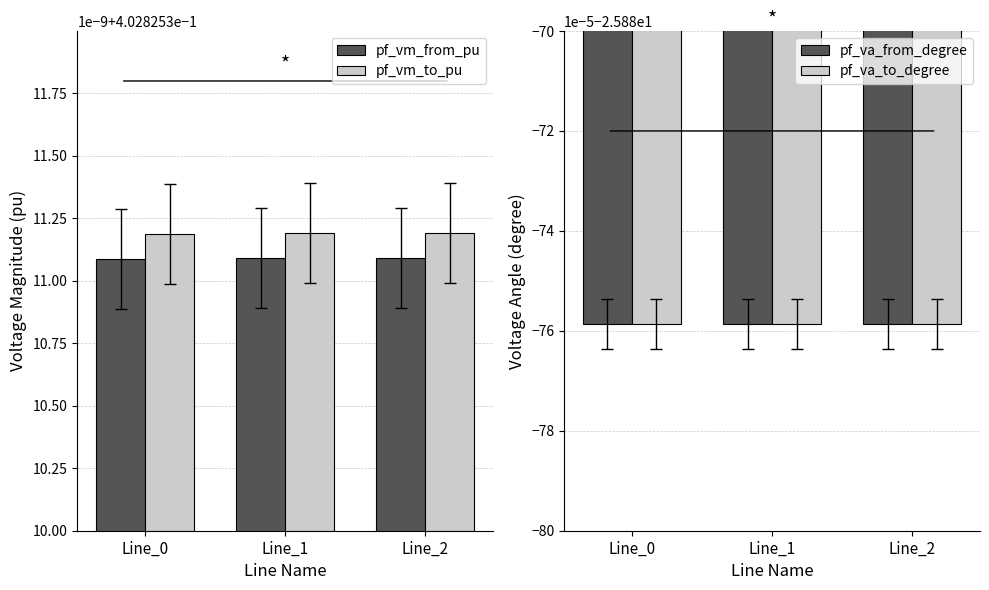

Reading left to right, what are all the values shown in this chart?

pf_vm_from_pu: 0.4	0.4	0.4
pf_vm_to_pu: 0.4	0.4	0.4
pf_va_from_degree: -25.9	-25.9	-25.9
pf_va_to_degree: -25.9	-25.9	-25.9